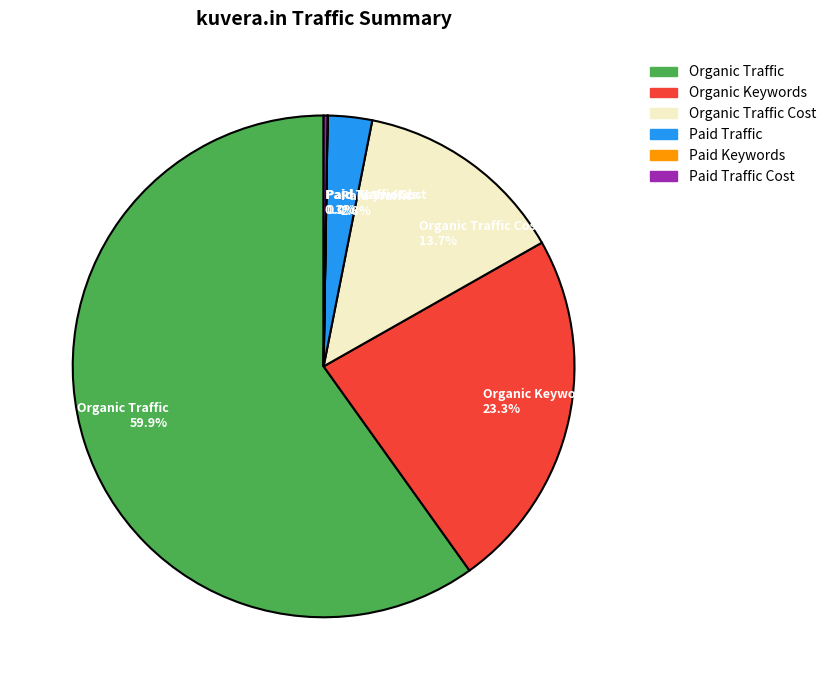

Which category has the biggest portion of the pie?

Organic Traffic 59.9%